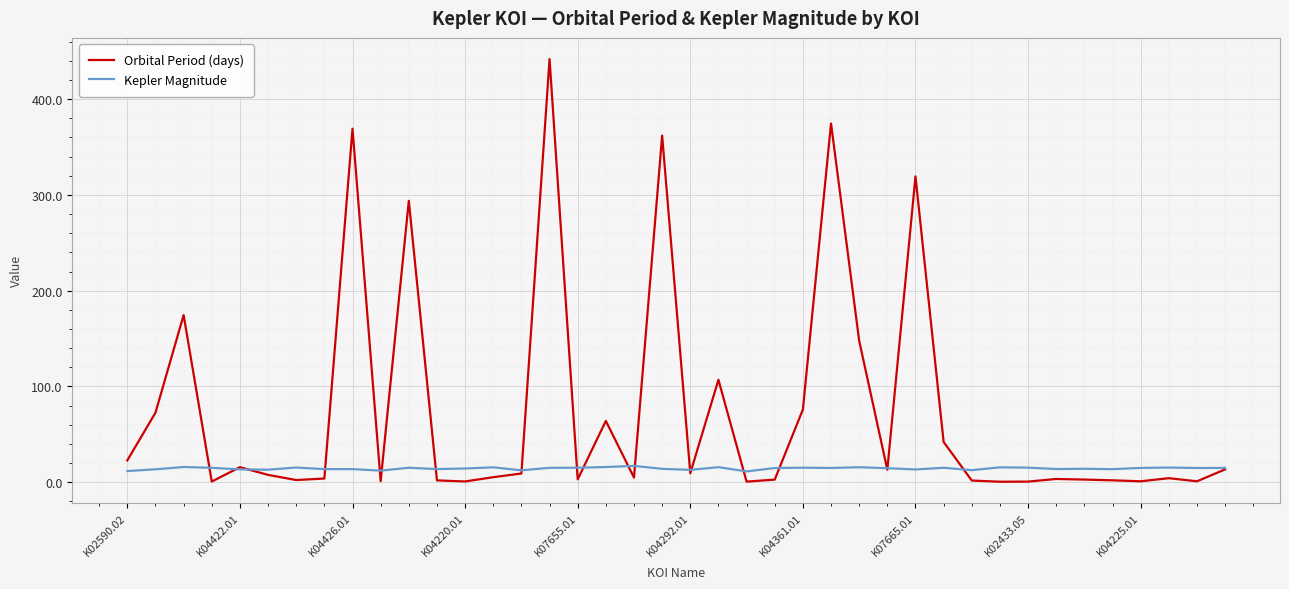

Rank the series by their maximum value, from highest to lowest.

Orbital Period (days), Kepler Magnitude